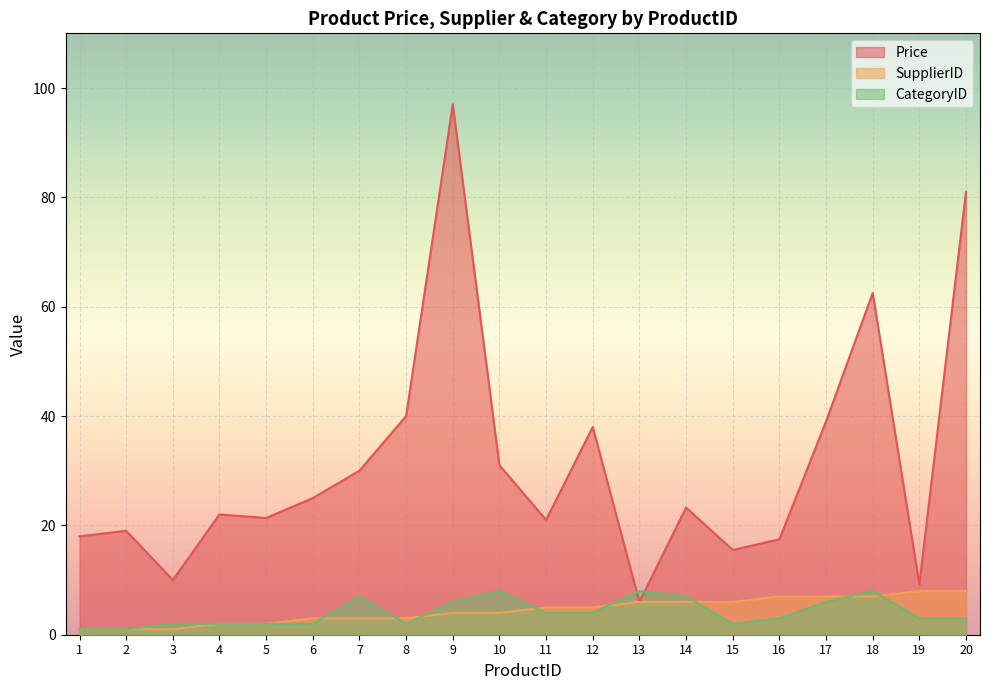

What is the spread (max minus min) of values at 4?

20.0